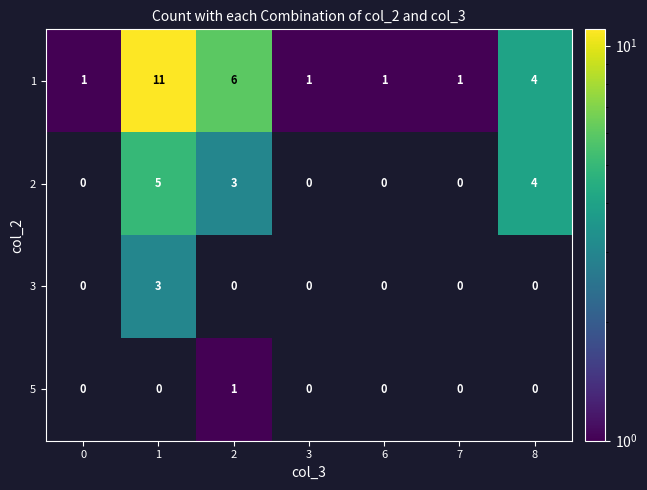

What is the difference between the maximum and minimum values in the 1 series?

10